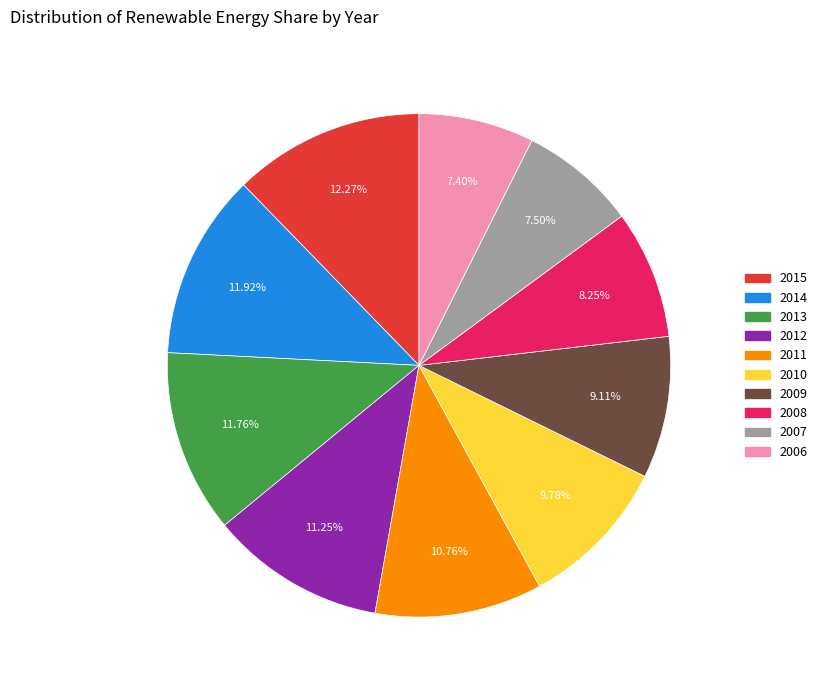

The 2009 slice represents 21% of the pie. True or false?

False